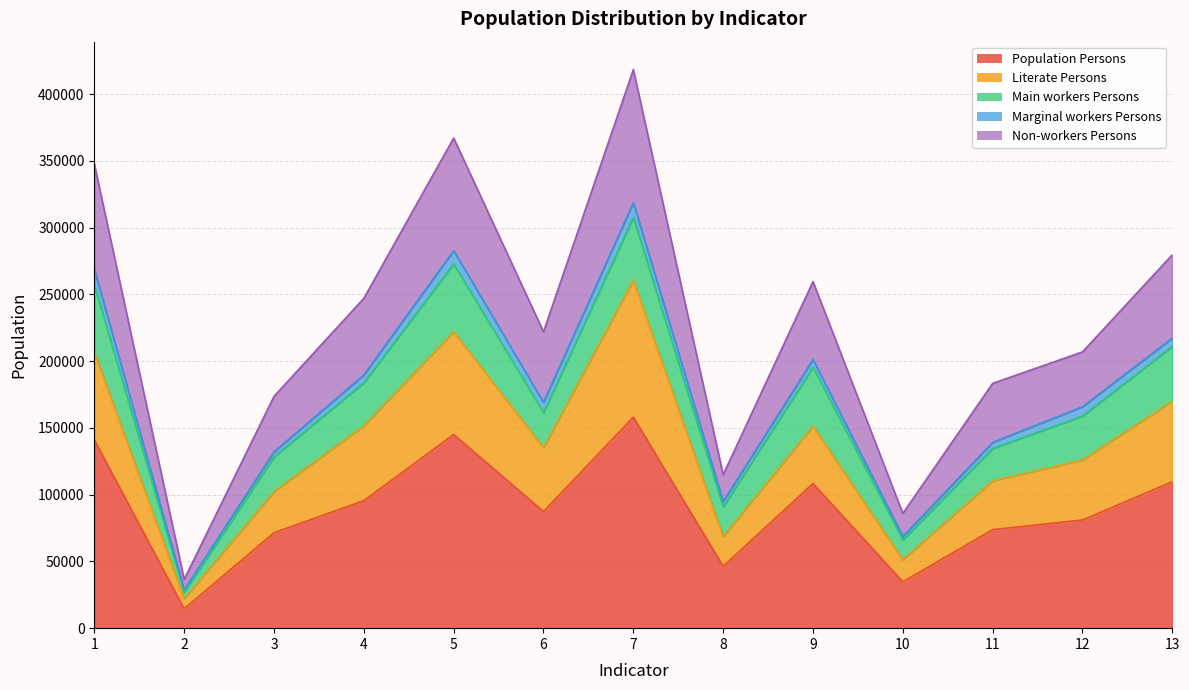

At which category is the sum across all series the highest?

7